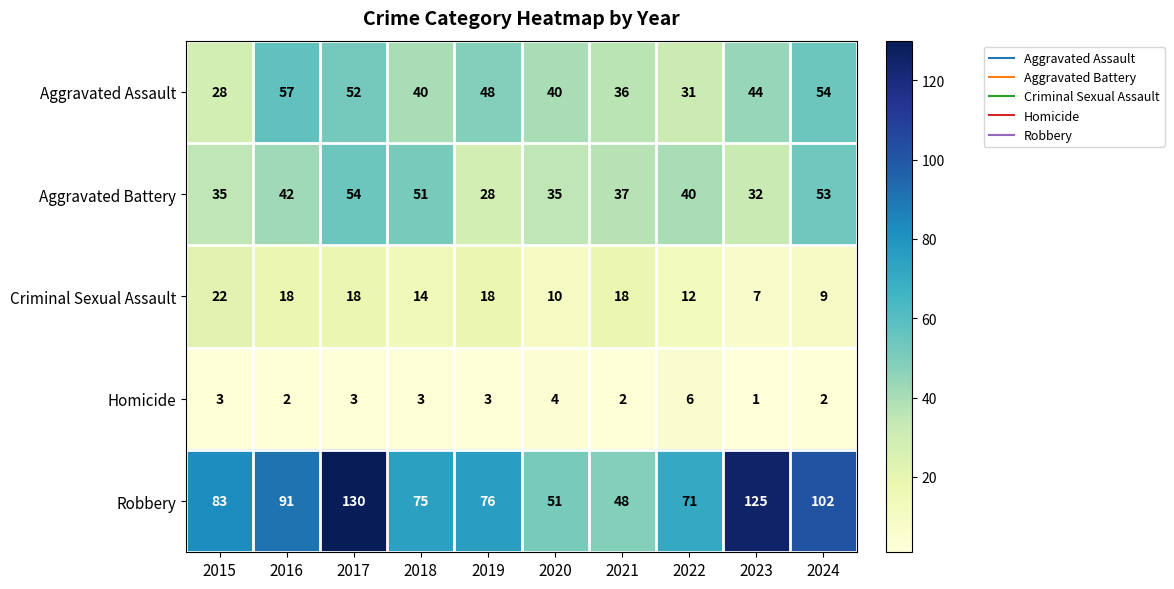

What is the sum of the Aggravated Battery values at 2022 and 2015?

75